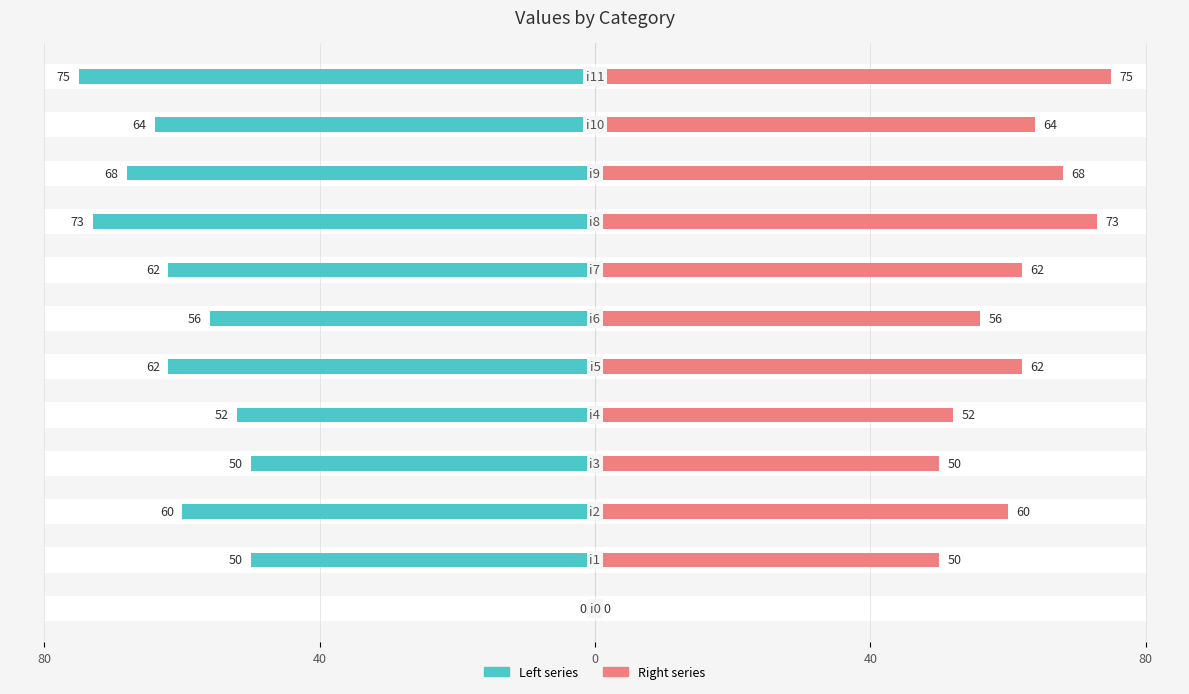

The value of col_1 (right) at 7 is 16. True or false?

False